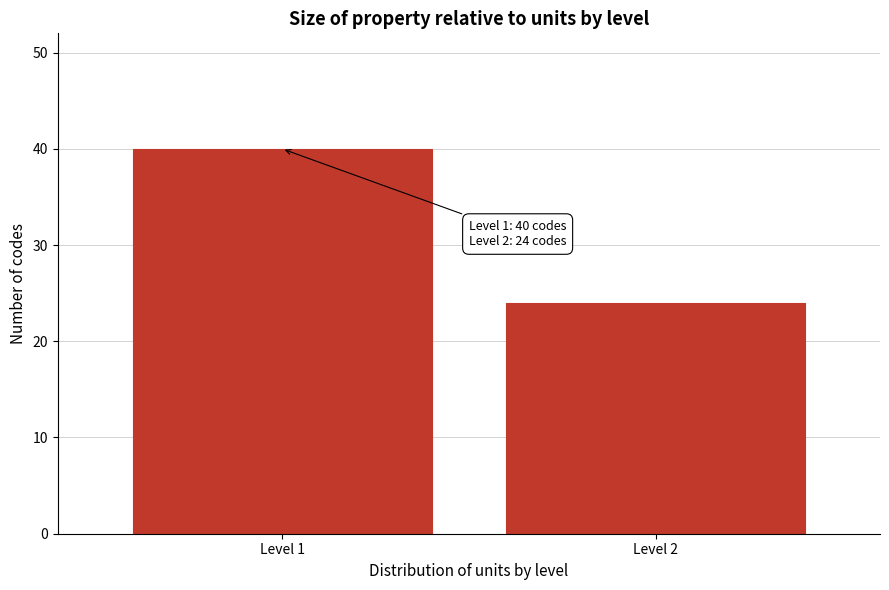

Reading left to right, extract all data points from this chart.

40	24